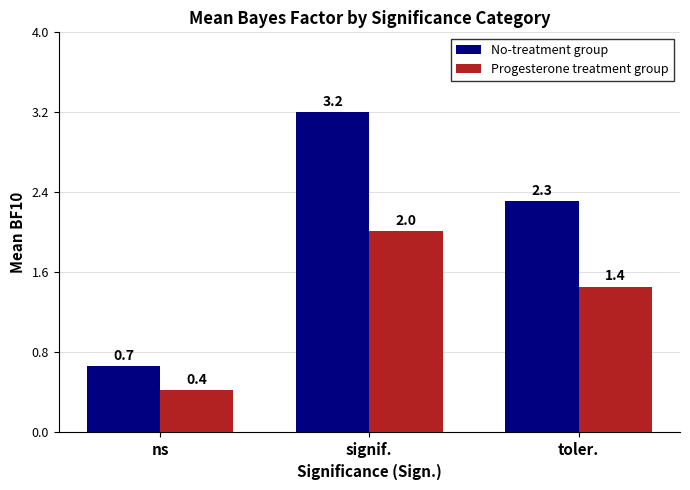

Rank the series by their maximum value, from lowest to highest.

Progesterone treatment group, No-treatment group